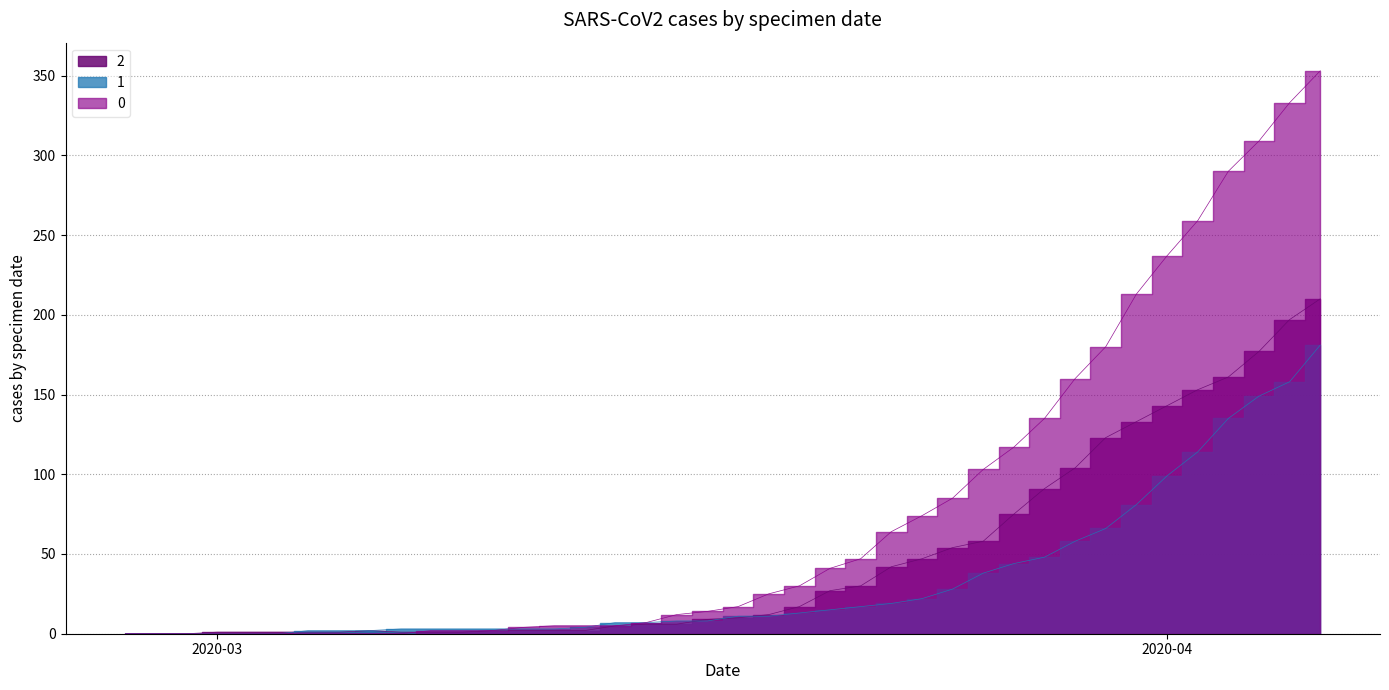

The value of 2 at 2020-03-19 is 20. True or false?

False